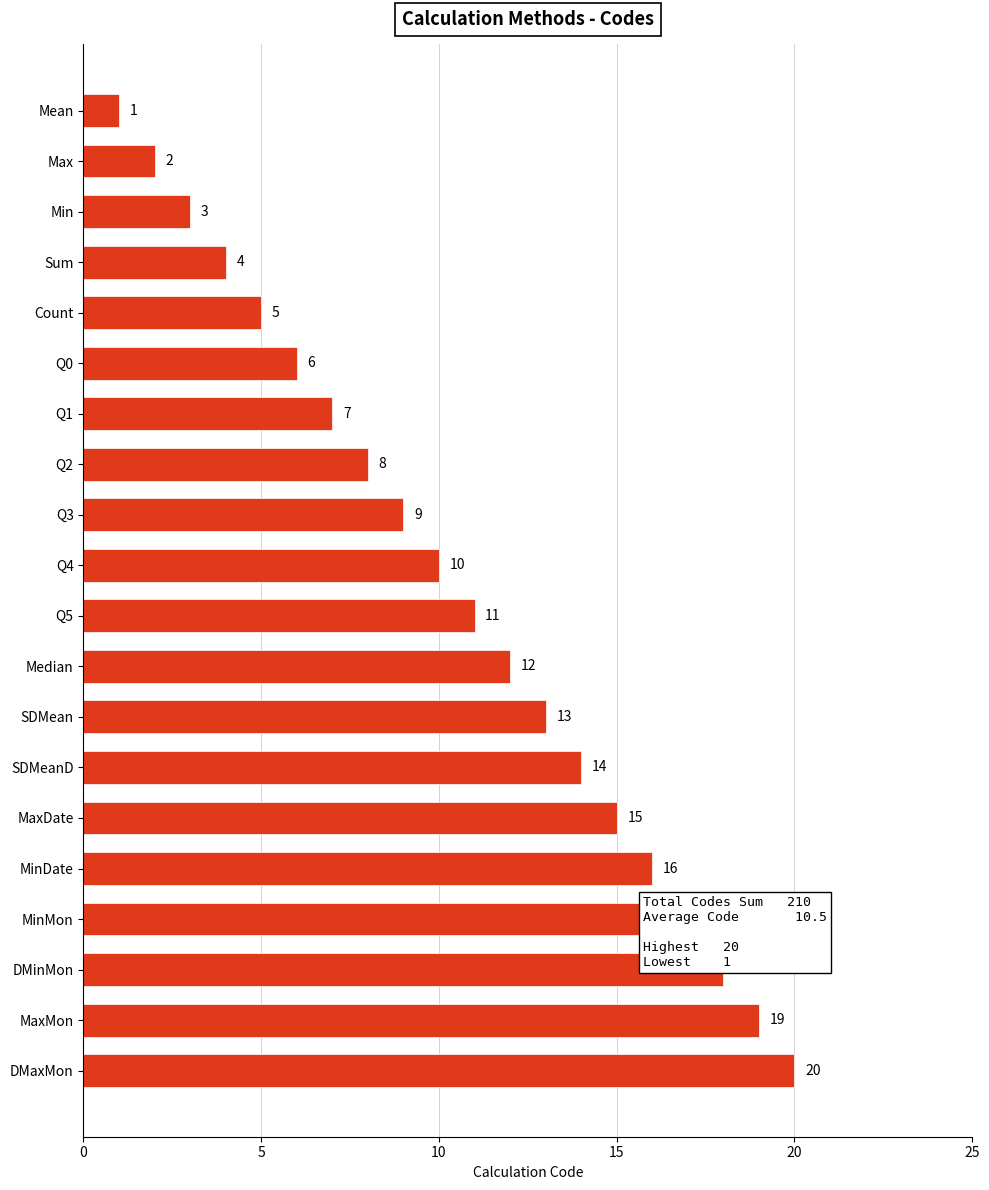

What is the sum of all values?

210